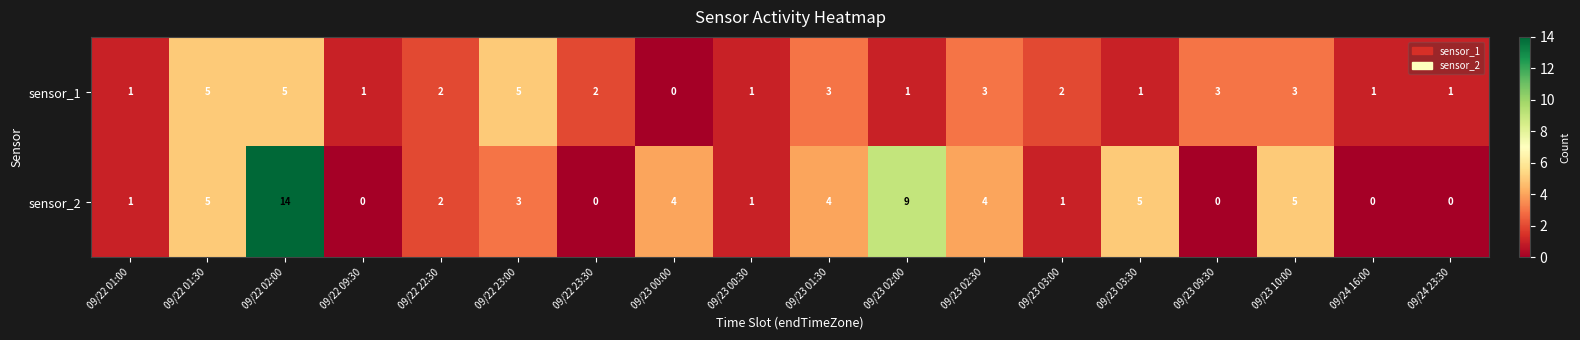

How many data points does each series have?

18